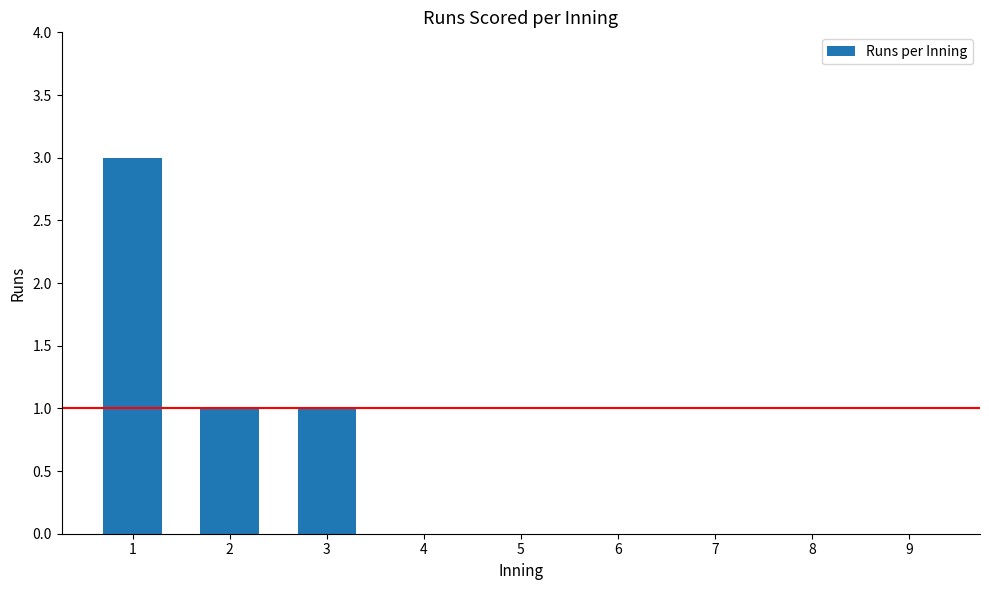

True or false: the data shows 0 at 7.

True